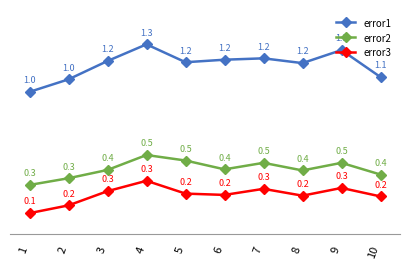

Reading left to right, what are all the values shown in this chart?

error1: 1.0	1.0	1.2	1.3	1.2	1.2	1.2	1.2	1.3	1.1
error2: 0.3	0.3	0.4	0.5	0.5	0.4	0.5	0.4	0.5	0.4
error3: 0.1	0.2	0.3	0.3	0.2	0.2	0.3	0.2	0.3	0.2